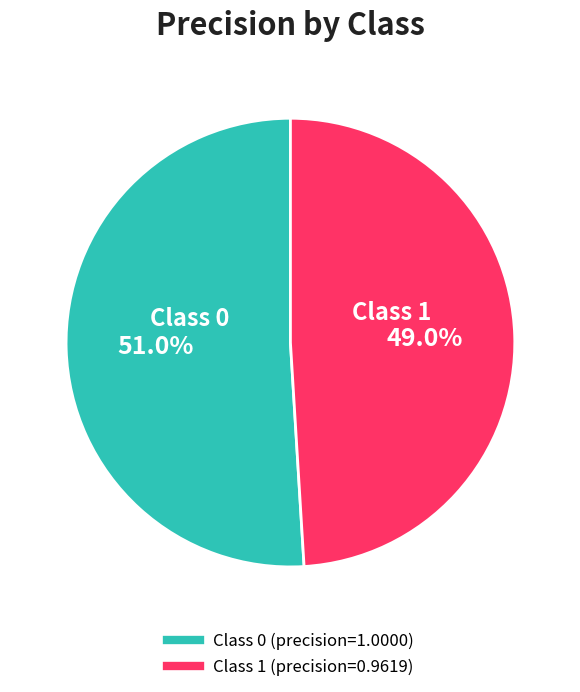

Does any single category account for the majority?

Yes